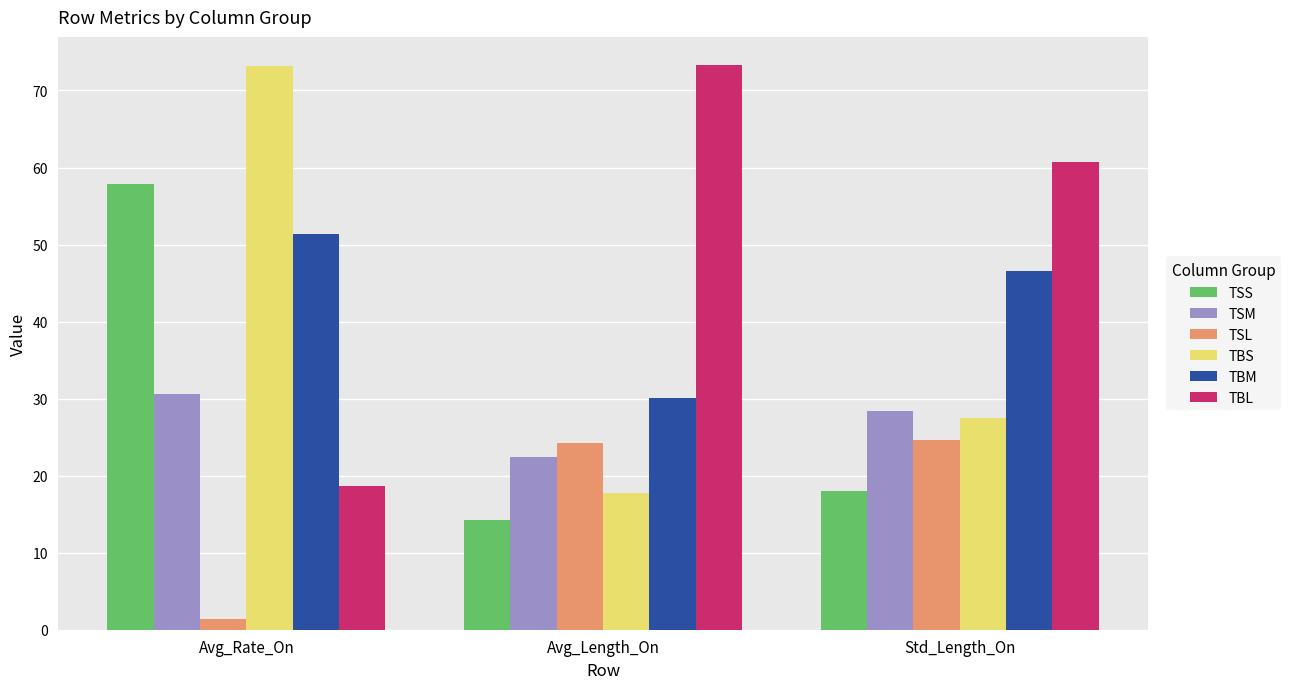

Rank the categories by TBS value from highest to lowest.

Avg_Rate_On, Std_Length_On, Avg_Length_On